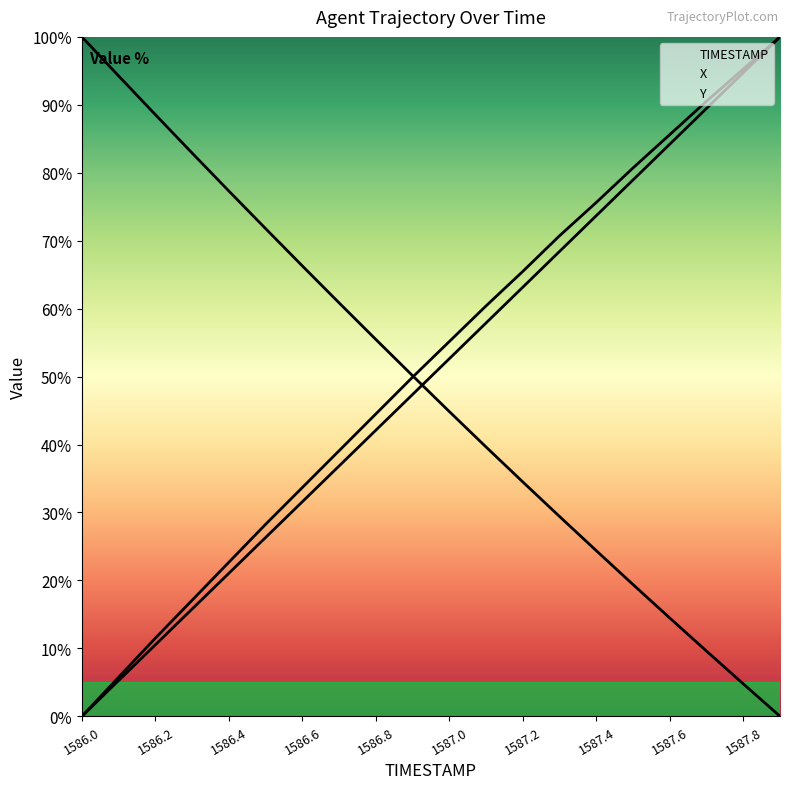

What is the spread (max minus min) of values at 1586.0?

100.0